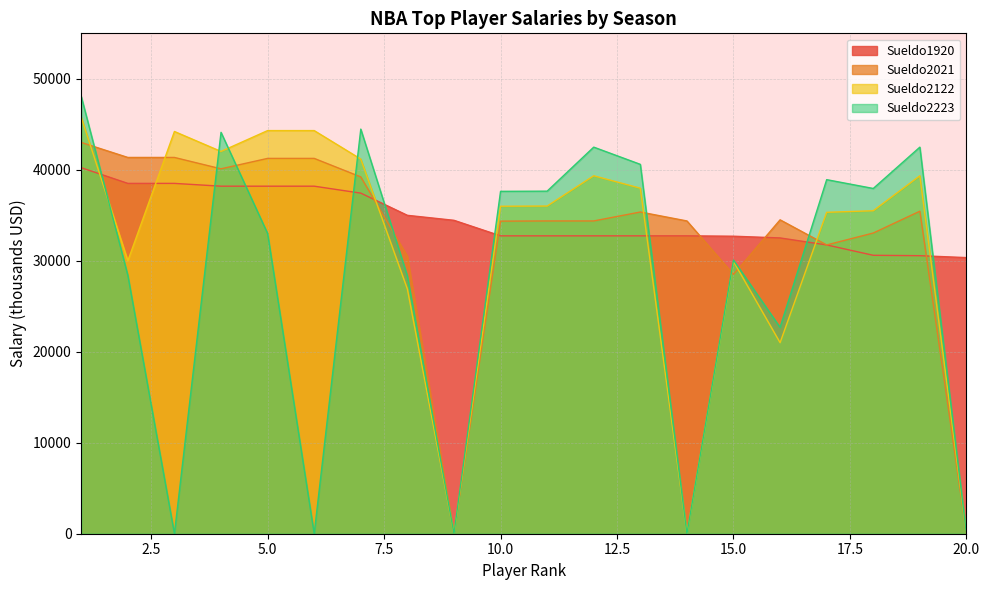

Which series has the widest spread of values?

Sueldo2223